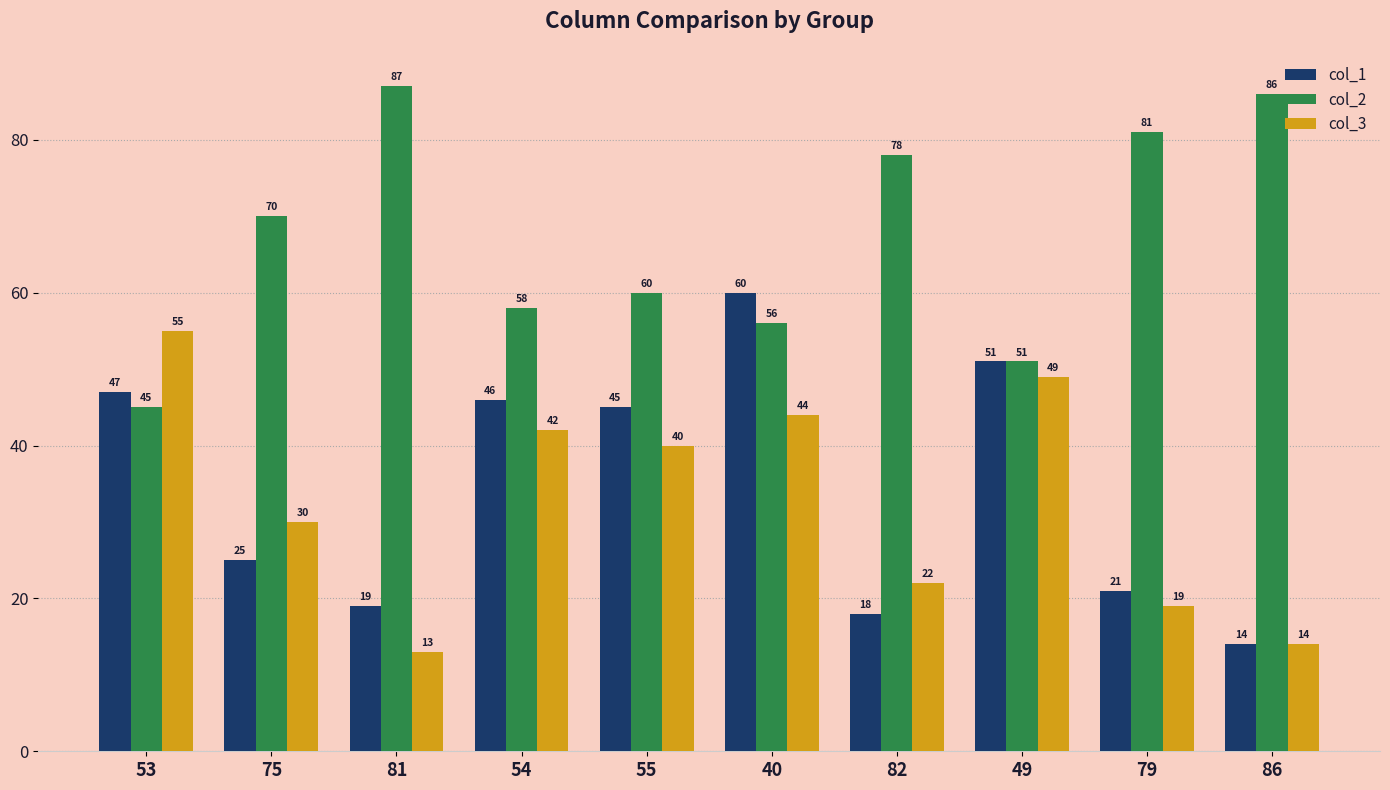

Which label corresponds to the largest value in the chart?

81